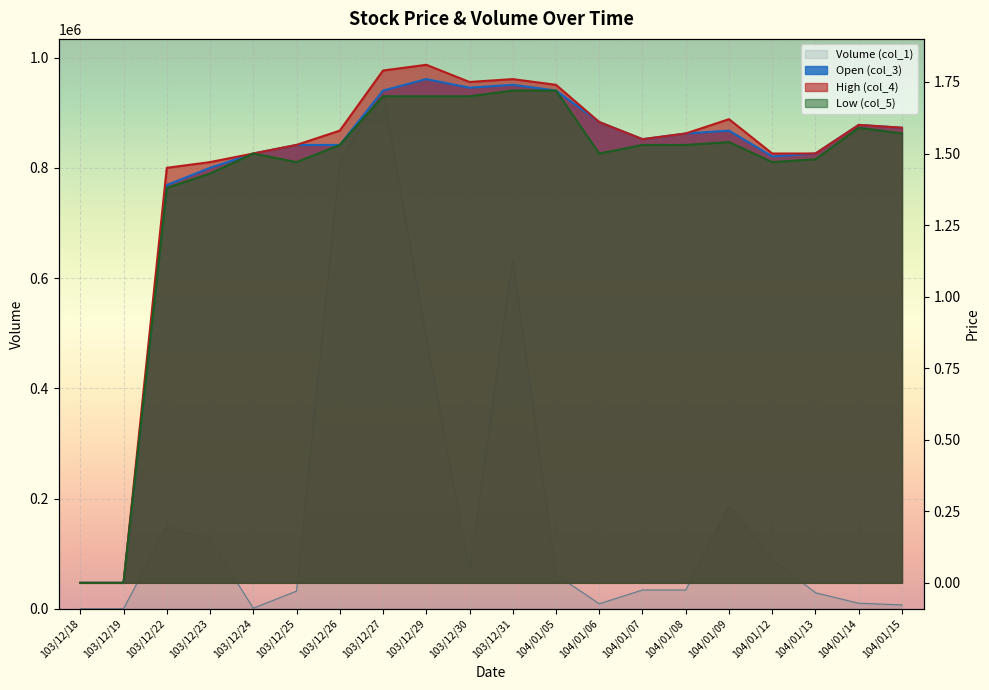

Reading left to right, list all the values displayed in this chart.

Volume (col_1): 0.0	0.0	149000.0	125000.0	1000.0	32000.0	810000.0	940000.0	493000.0	70000.0	635000.0	62000.0	9000.0	34000.0	34000.0	187000.0	90000.0	29000.0	10000.0	7000.0
Open (col_3): 0.0	0.0	1.4	1.4	1.5	1.5	1.5	1.7	1.8	1.7	1.7	1.7	1.6	1.6	1.6	1.6	1.5	1.5	1.6	1.6
High (col_4): 0.0	0.0	1.4	1.5	1.5	1.5	1.6	1.8	1.8	1.8	1.8	1.7	1.6	1.6	1.6	1.6	1.5	1.5	1.6	1.6
Low (col_5): 0.0	0.0	1.4	1.4	1.5	1.5	1.5	1.7	1.7	1.7	1.7	1.7	1.5	1.5	1.5	1.5	1.5	1.5	1.6	1.6